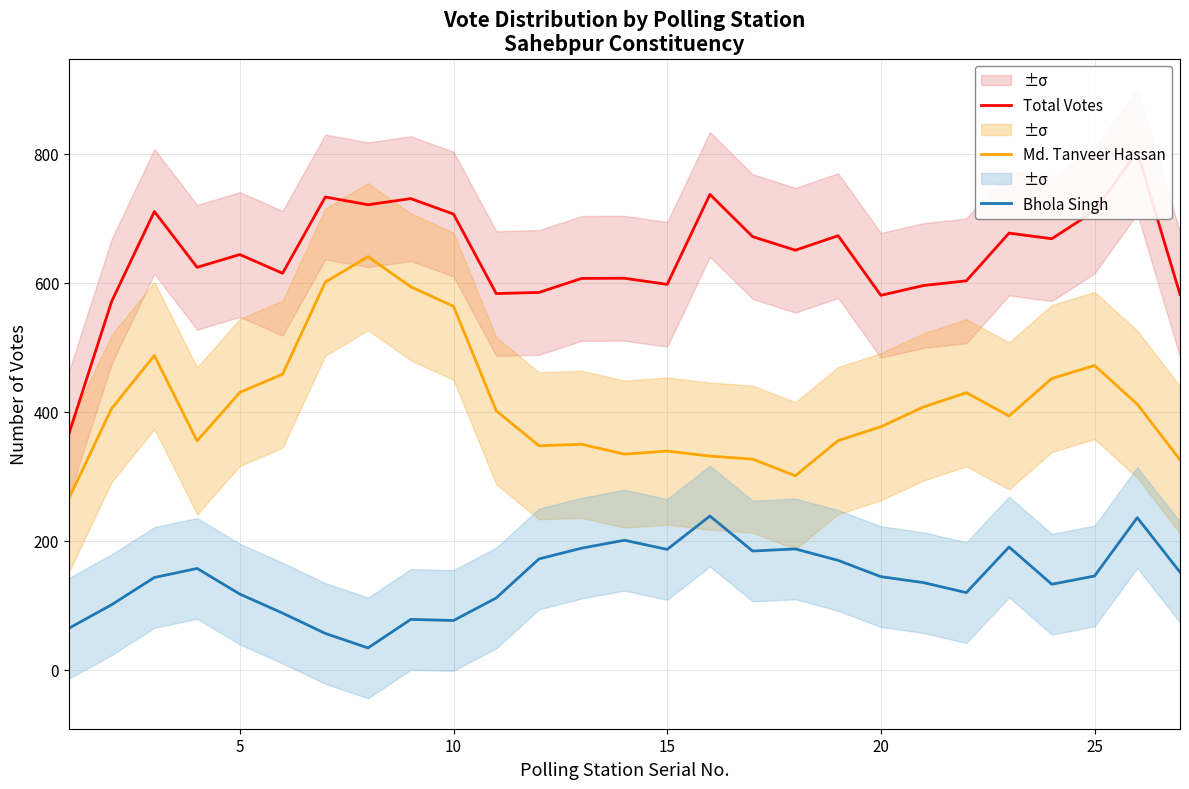

True or false: Md. Tanveer Hassan has more than 1 interior local peaks.

True